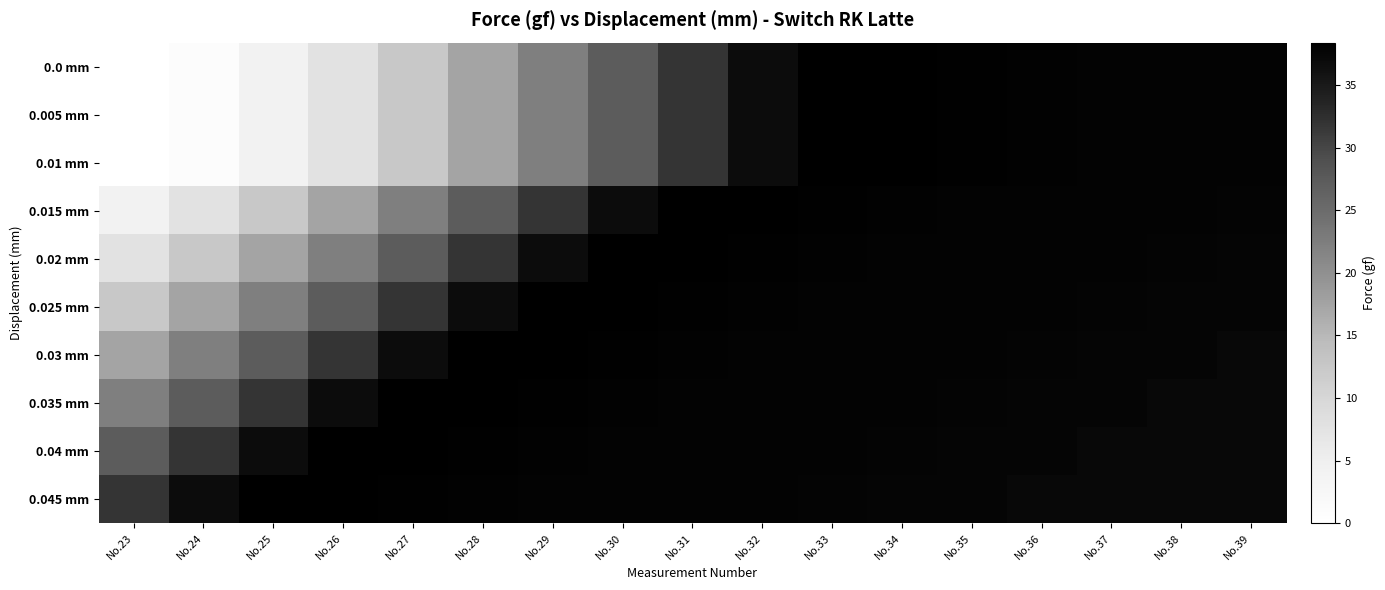

Which label corresponds to the smallest value in the chart?

No.23